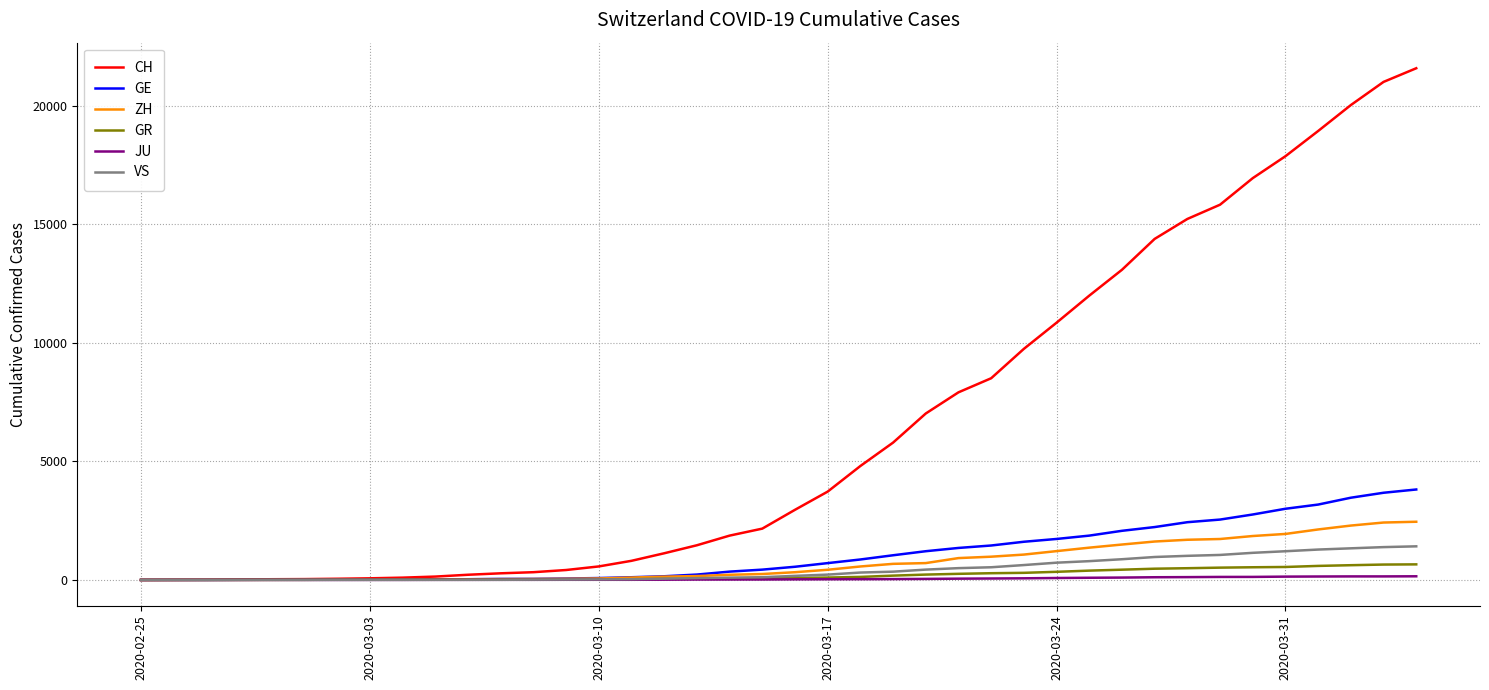

What is the maximum value for ZH?

2455